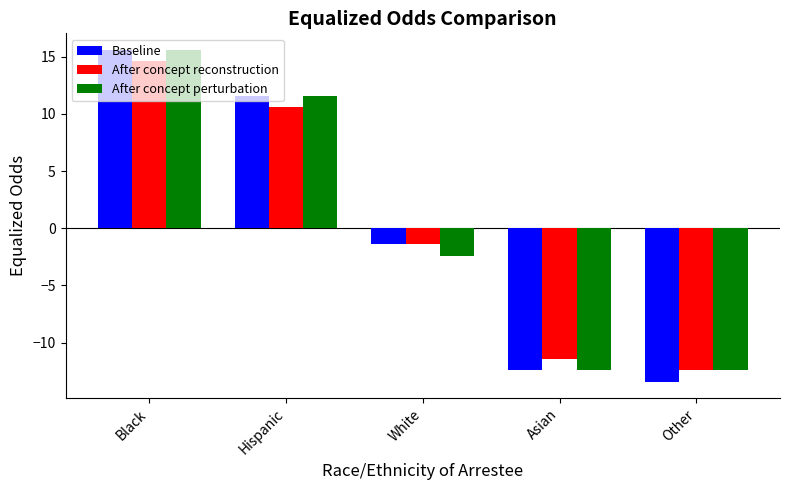

The value of After concept reconstruction at Asian is -11.4. True or false?

True